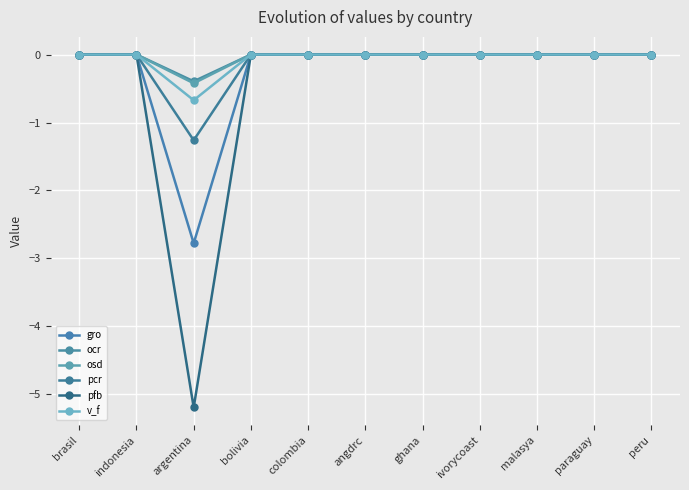

Which series has the widest spread of values?

pfb